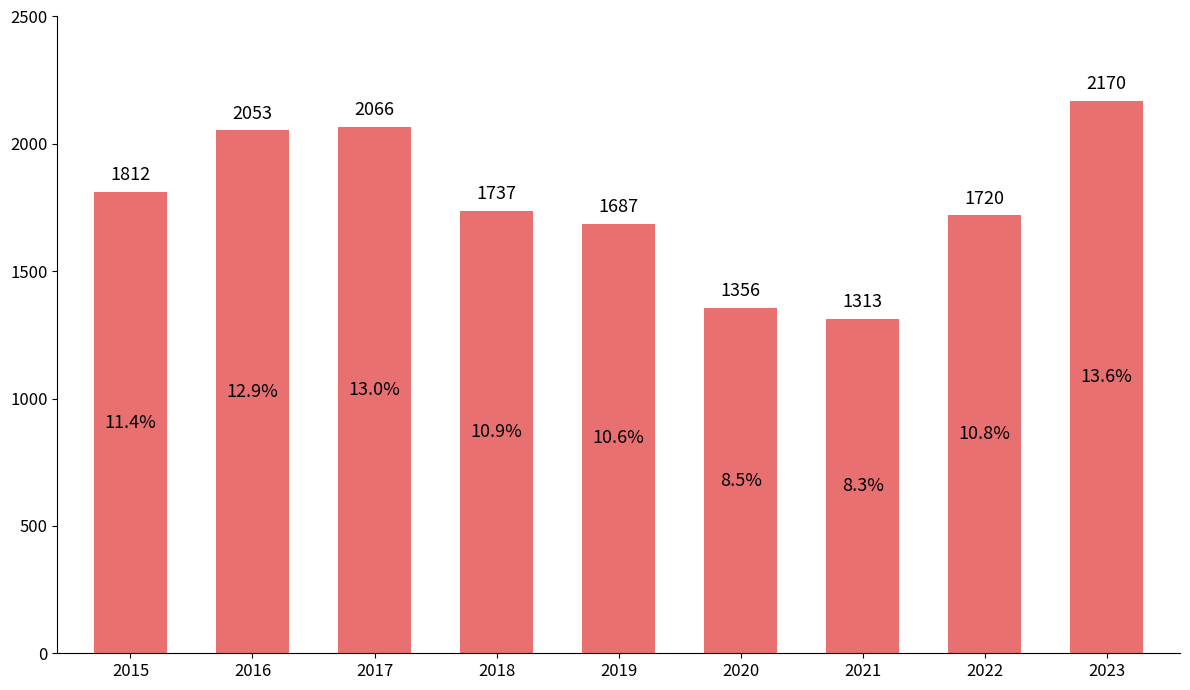

What is the sum of all values?

15914